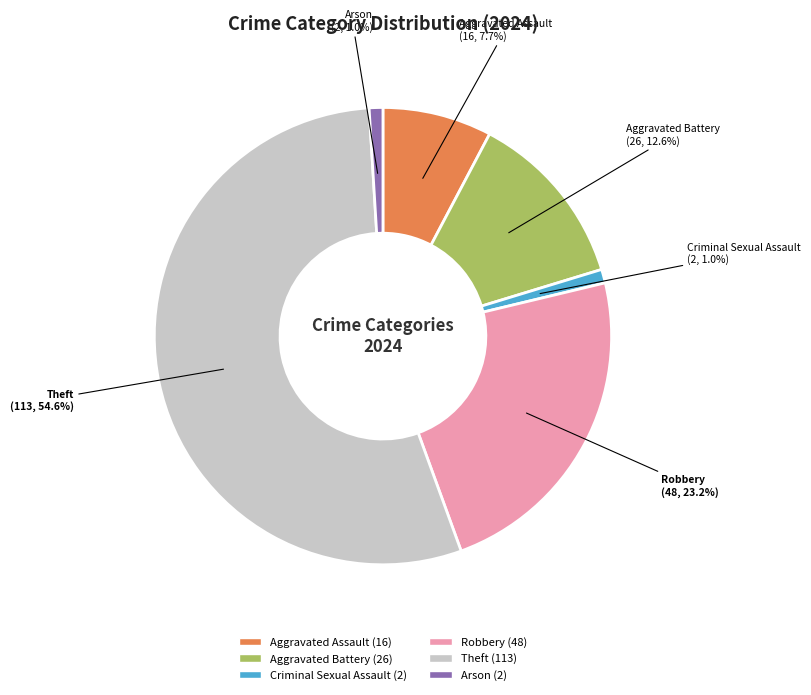

Is there any slice that represents more than half of the pie?

Yes